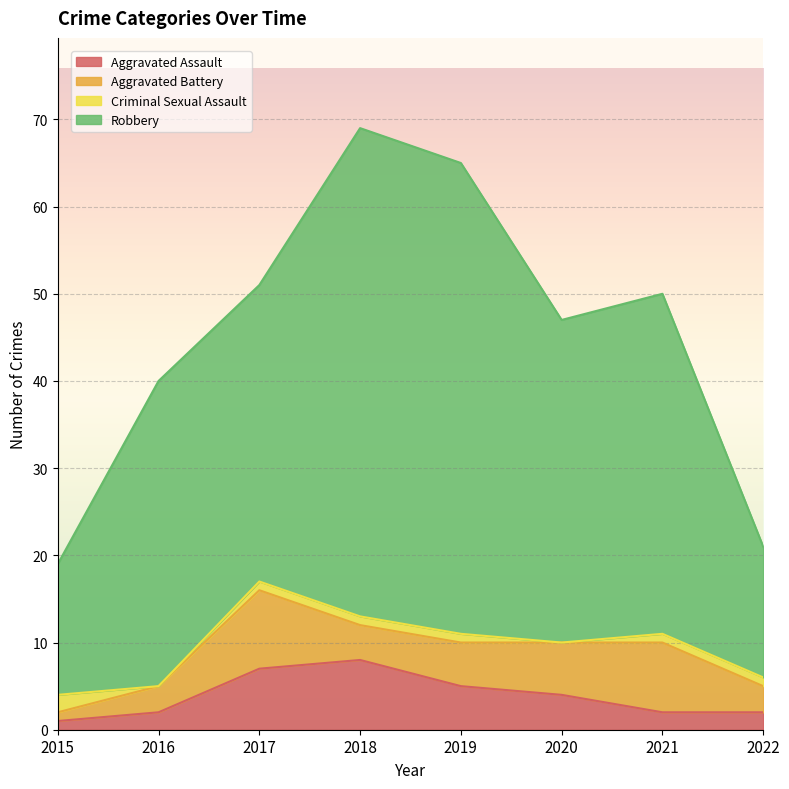

True or false: Robbery and Aggravated Assault intersect in this chart.

False